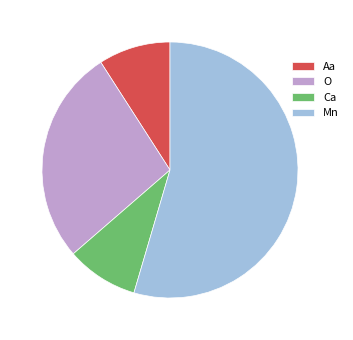

How many slices are in this pie chart?

4